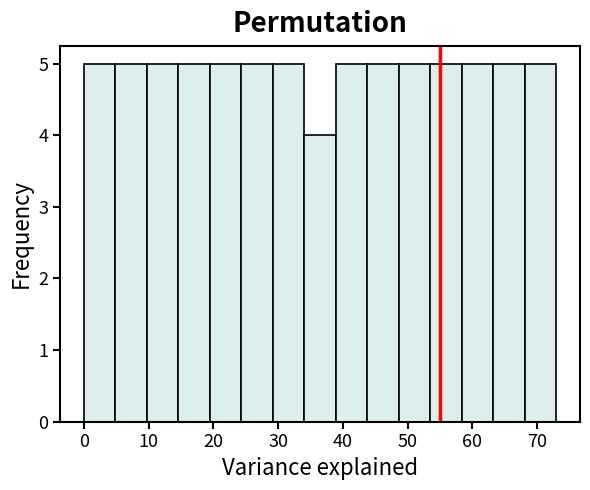

What is the height of the bar covering 44 to 49 on the x-axis? Neither the bar edges nor the heights are printed on the chart, so give them approximately, as read against the axes.

5